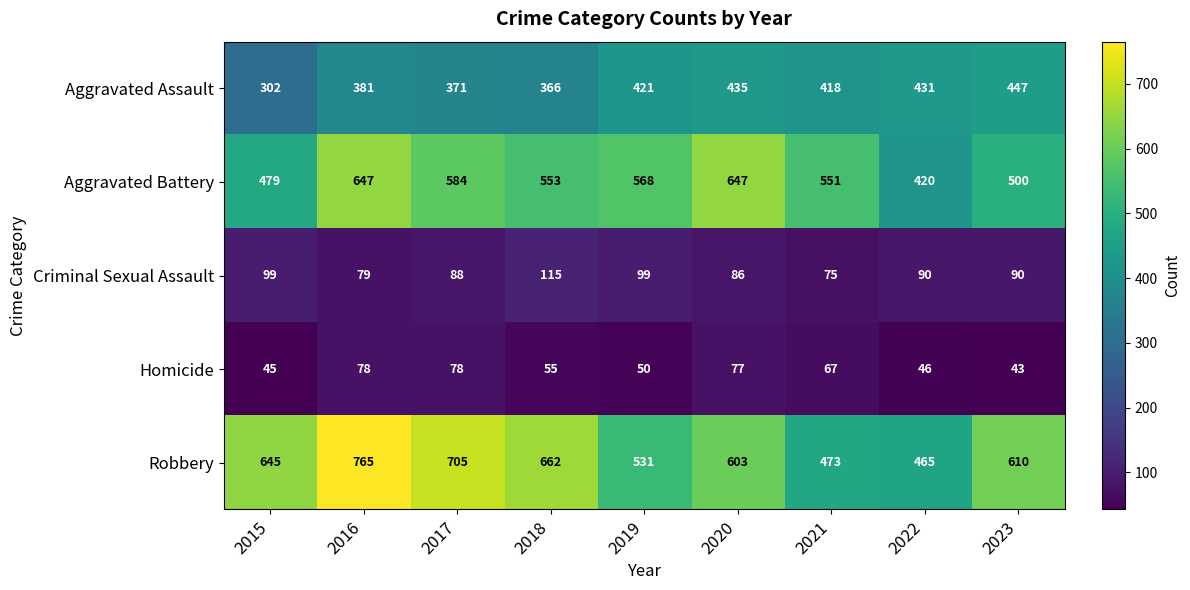

Rank the series by their maximum value, from lowest to highest.

Homicide, Criminal Sexual Assault, Aggravated Assault, Aggravated Battery, Robbery